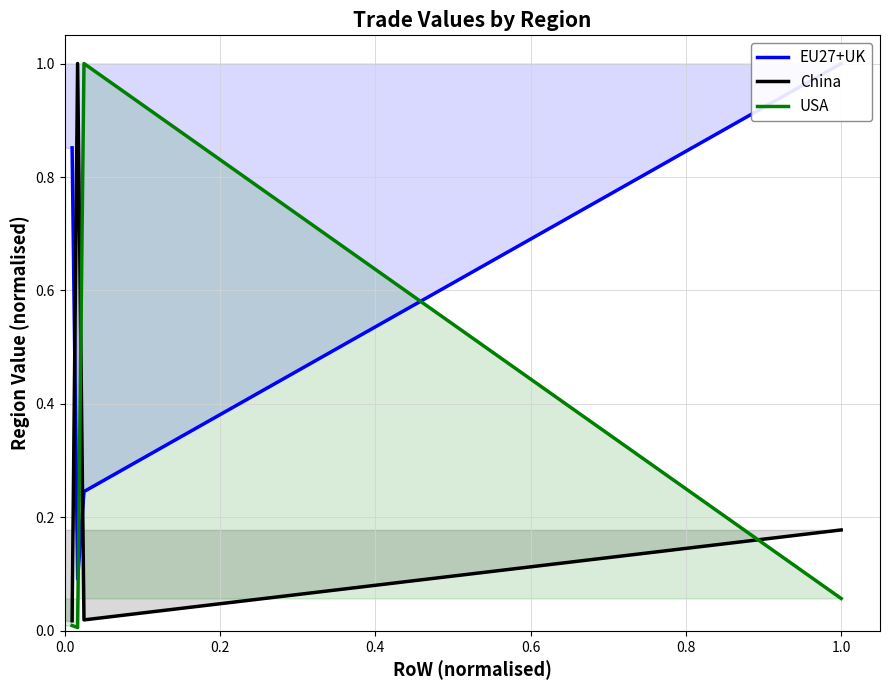

What is the average value of the EU27+UK series?

0.5